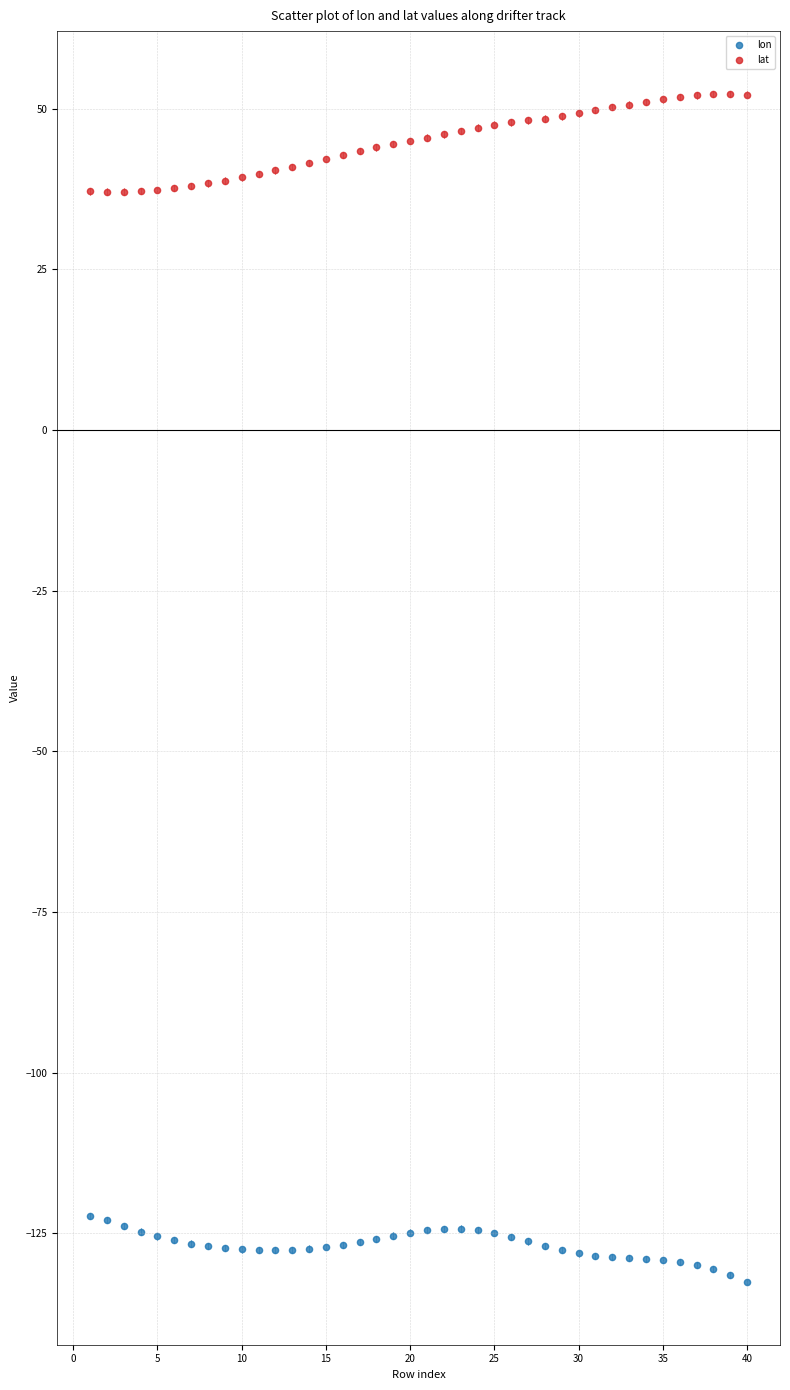

Which series contains the highest Y value?

lat